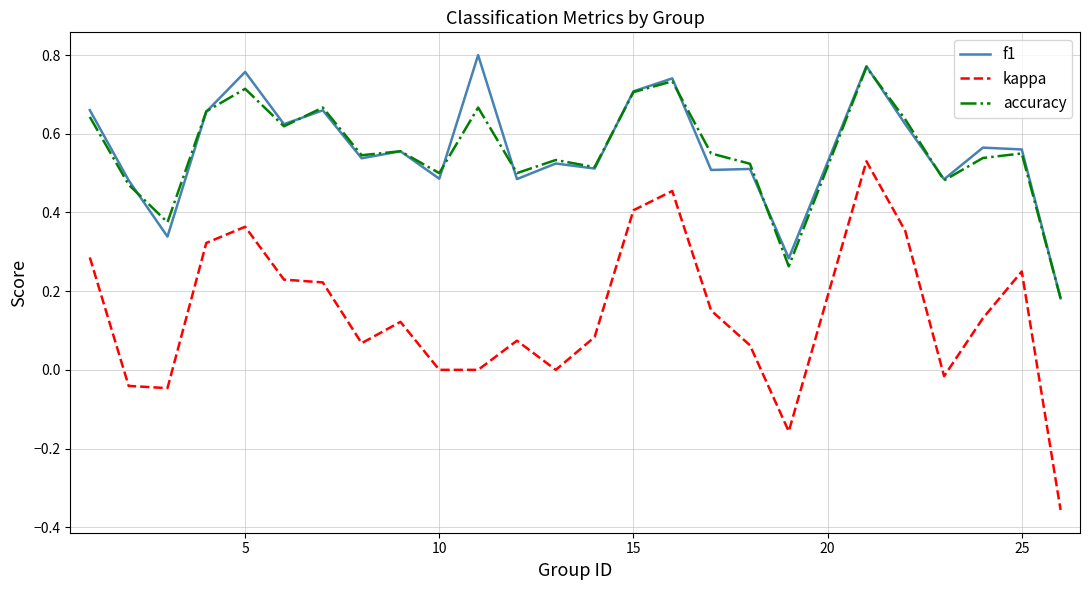

True or false: accuracy and kappa intersect in this chart.

False